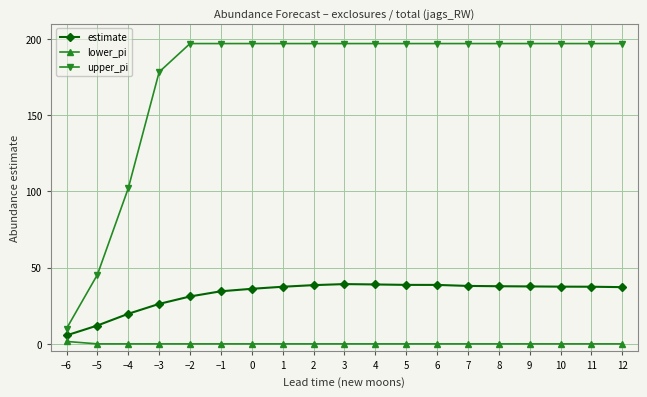

What is the minimum value for upper_pi?

10.0